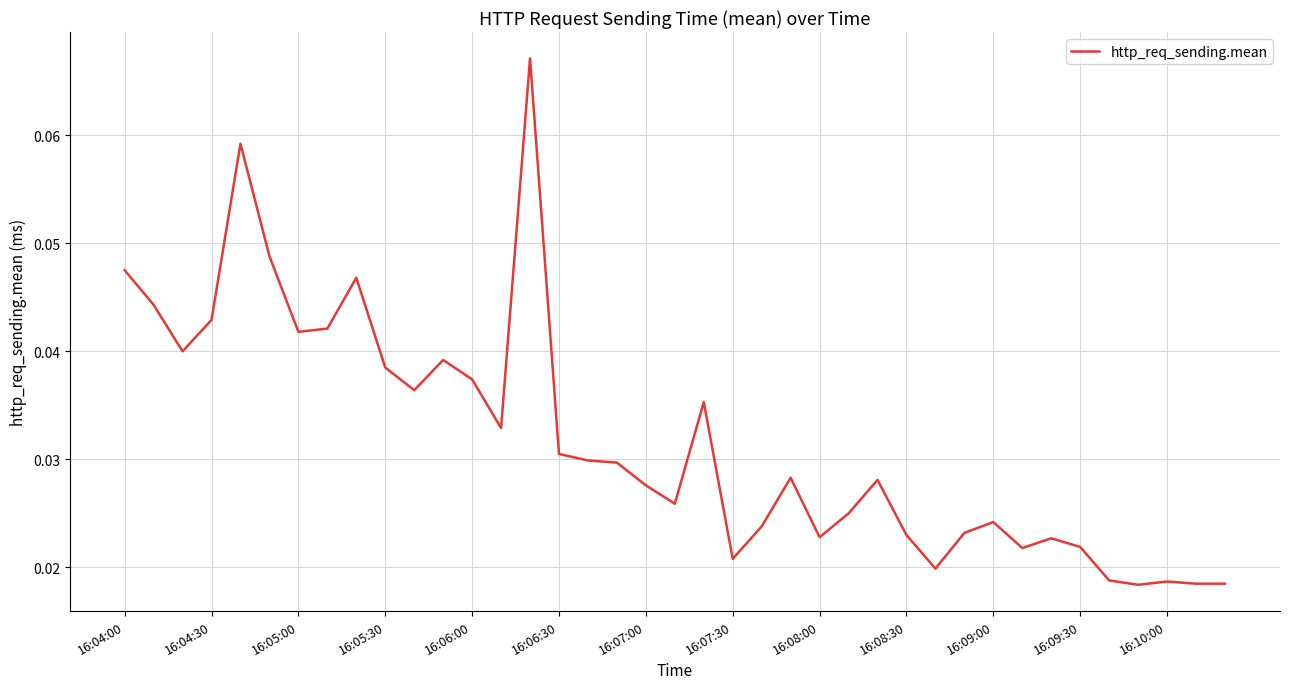

Does the chart have visible grid lines?

Yes